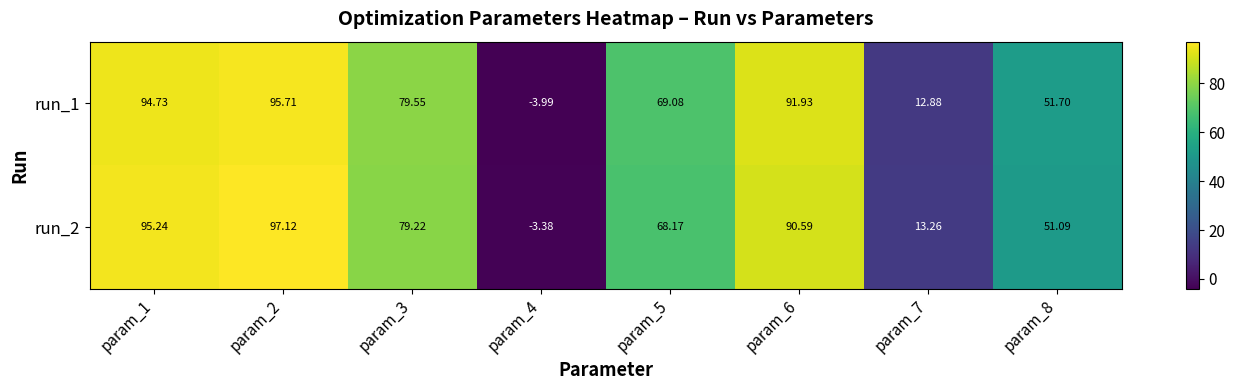

At which category is the sum across all series the highest?

param_2